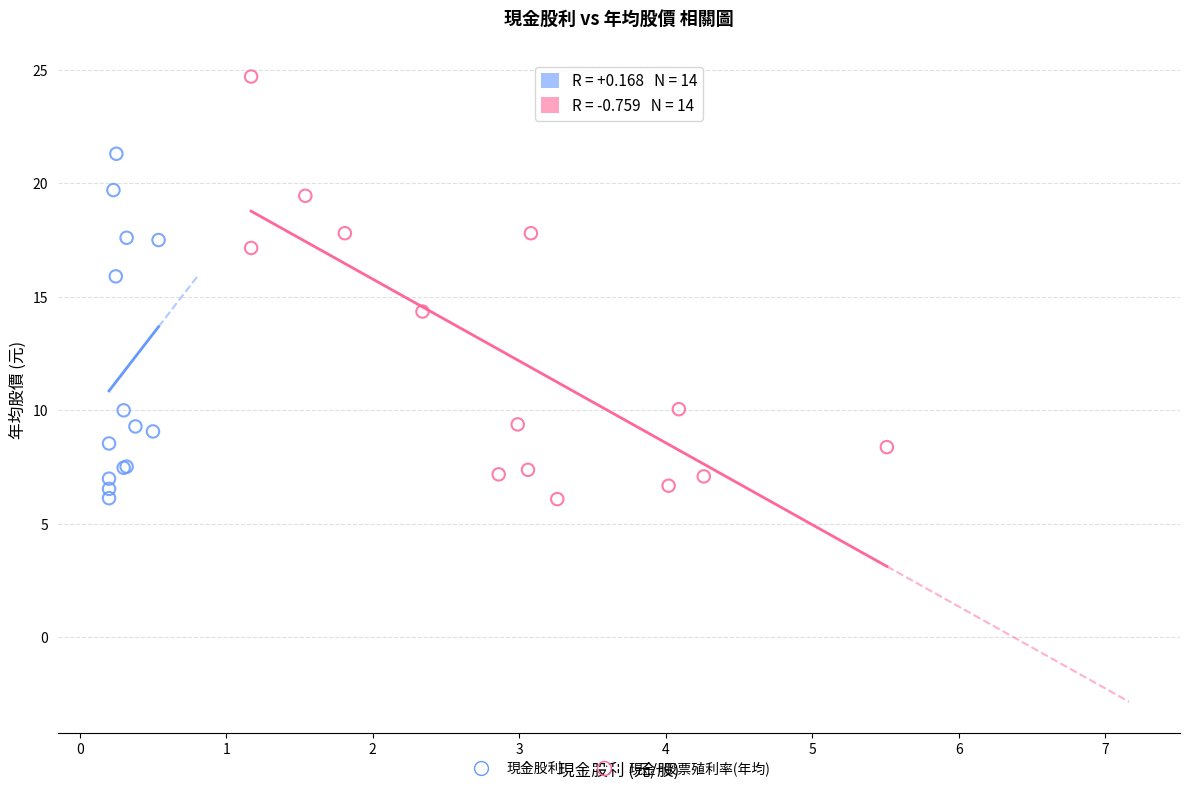

Which series has the largest Y range (max minus min)?

現金+股票殖利率(年均)